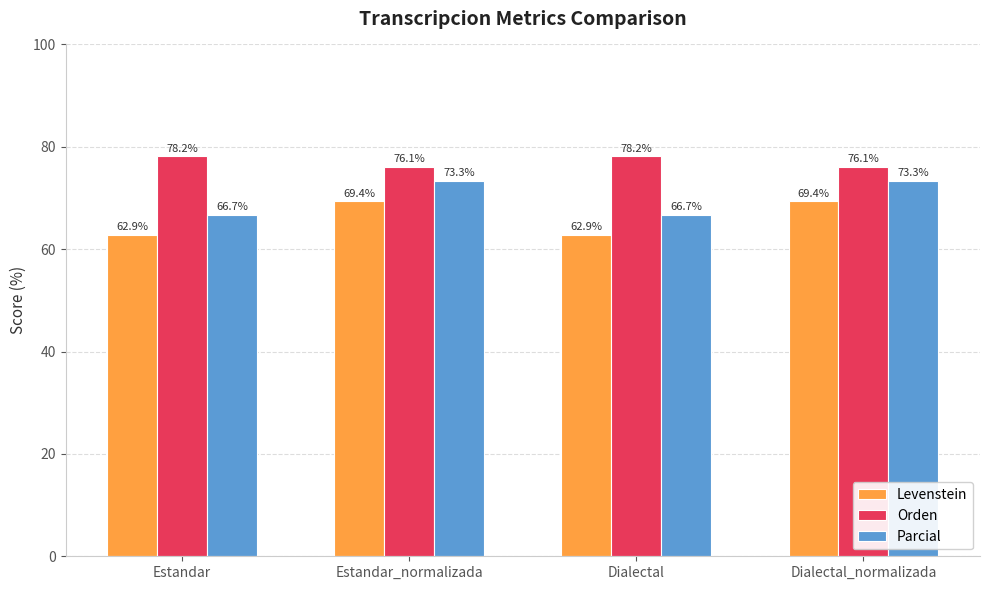

What is the value of the Parcial bar at the 2nd from the left?

73.3